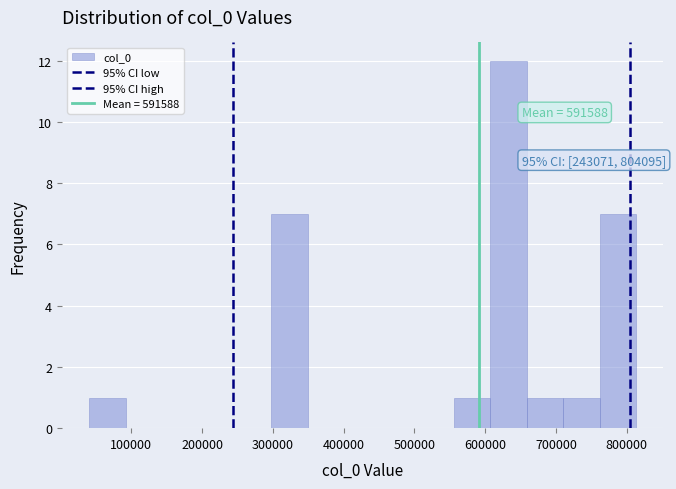

Which range on the x-axis has the tallest bar?

610000 to 660000